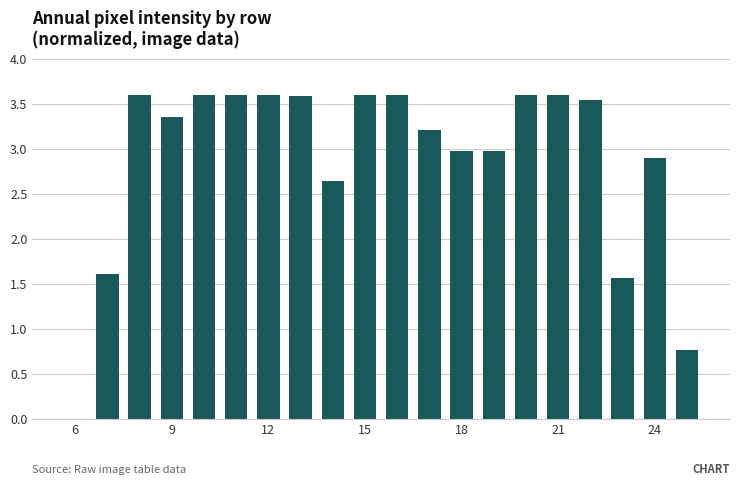

What is the greatest value displayed?

3.6